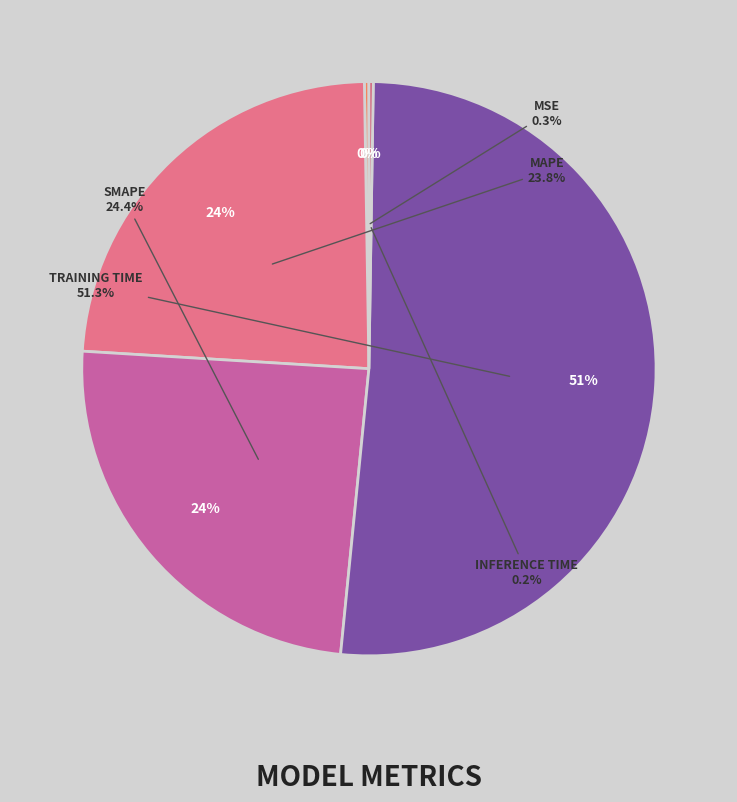

To the nearest percent, what is the combined percentage of Training Time and SMAPE?

76%